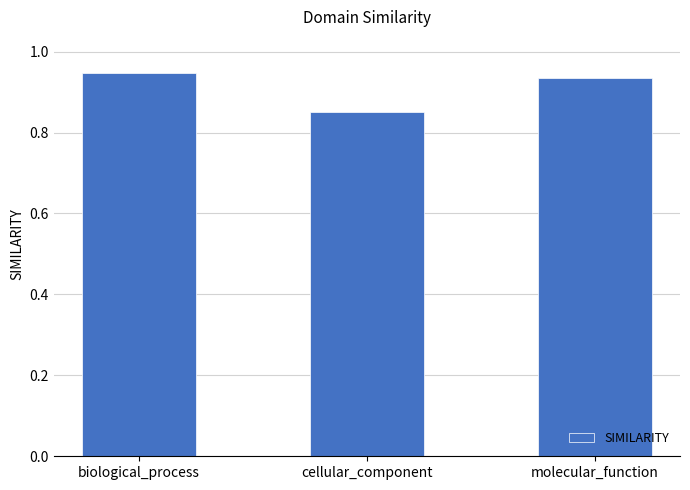

Rank the categories by value from highest to lowest.

biological_process, molecular_function, cellular_component